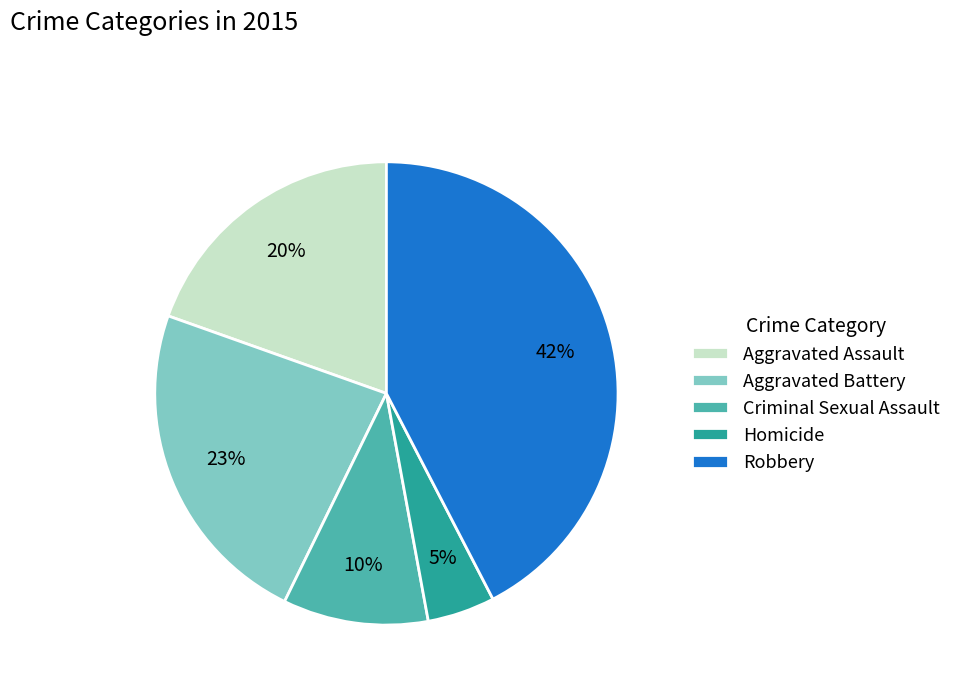

To the nearest percent, what portion does Aggravated Battery represent?

23%